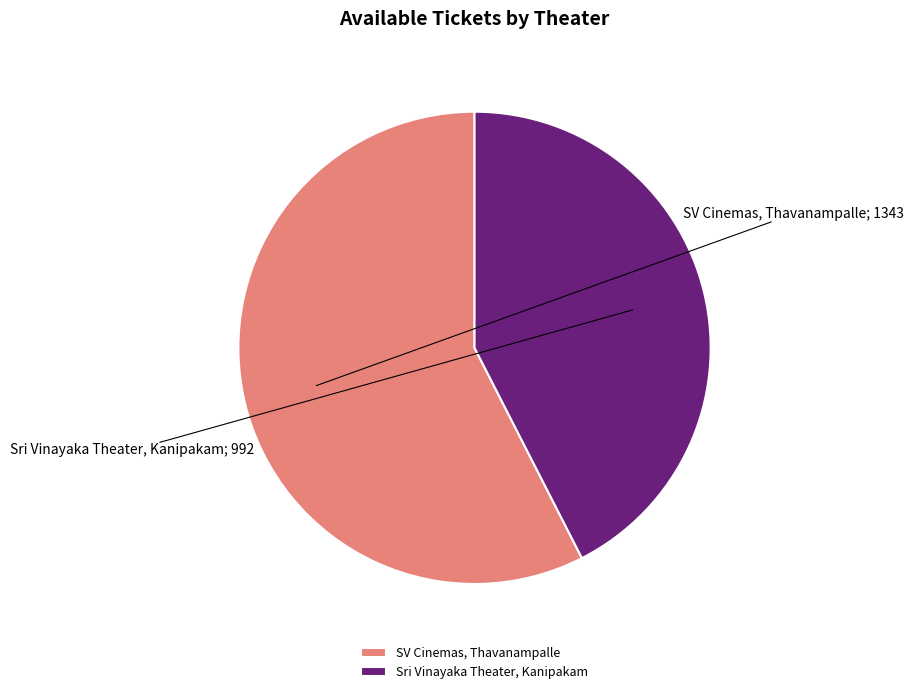

What is the smallest slice in the pie chart?

Sri Vinayaka Theater, Kanipakam